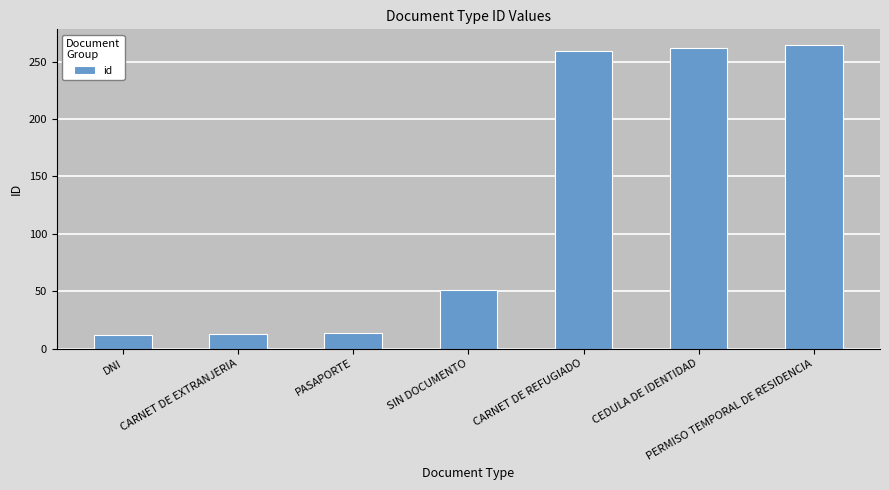

Does the chart contain any negative values?

No